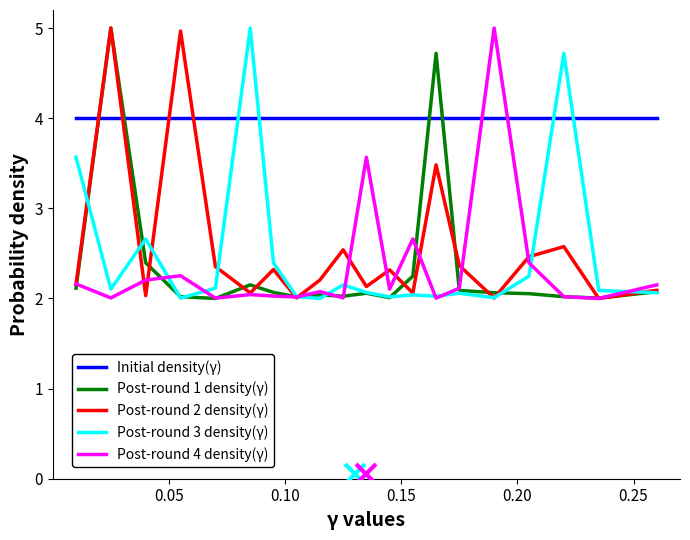

True or false: Post-round 4 density(γ) has more than 1 points higher than both neighbors.

True